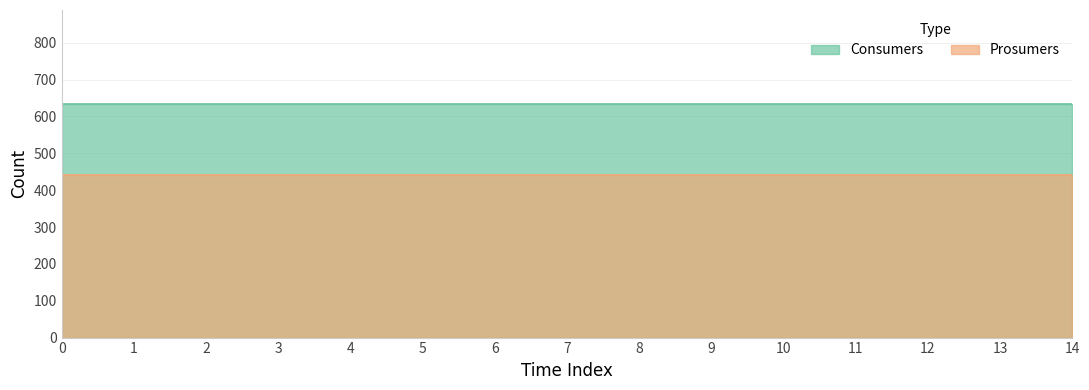

What is the value of the Prosumers point at the 10th from the left?

440